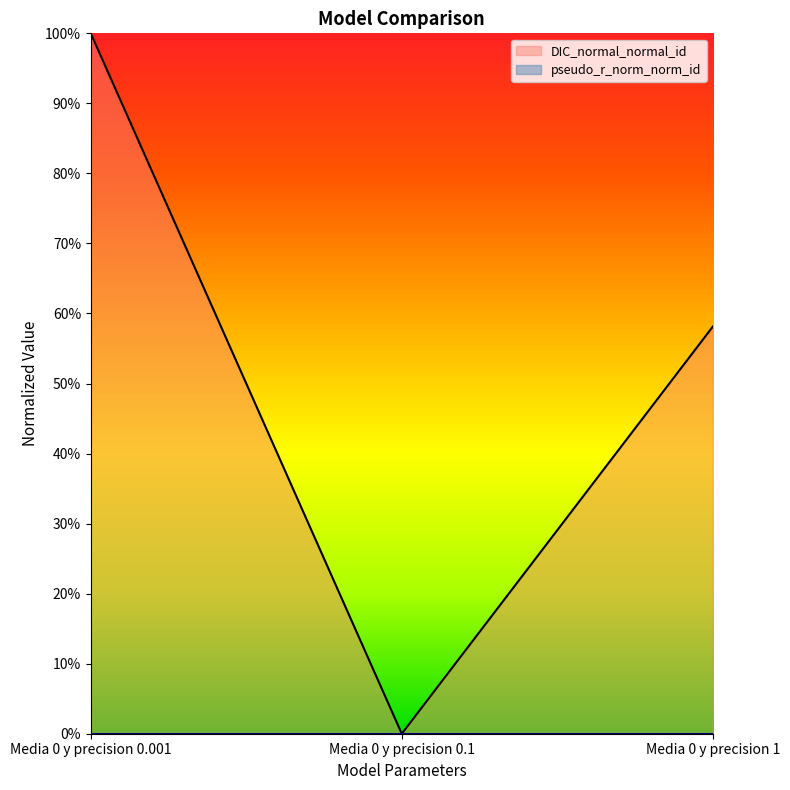

What is the sum of all values?

1.6